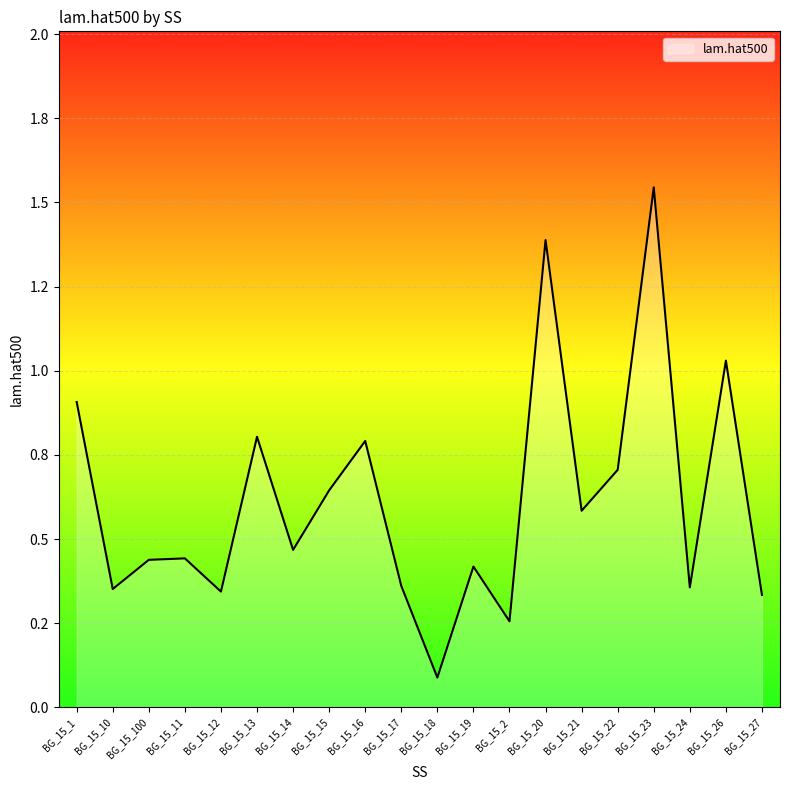

What is the difference between the maximum and second lowest values?

1.3